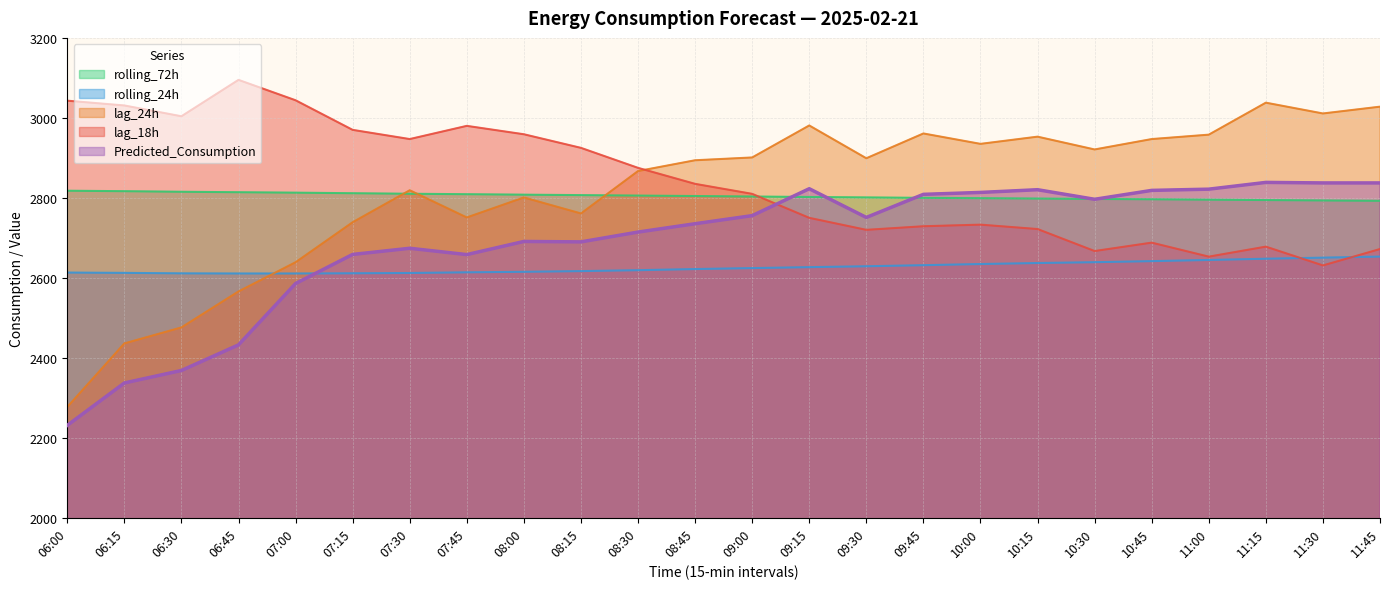

Rank the categories by lag_24h value from lowest to highest.

06:00, 06:15, 06:30, 06:45, 07:00, 07:15, 07:45, 08:15, 08:00, 07:30, 08:30, 08:45, 09:30, 09:00, 10:30, 10:00, 10:45, 10:15, 11:00, 09:45, 09:15, 11:30, 11:45, 11:15